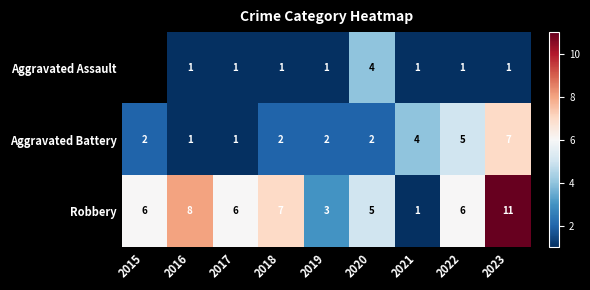

Between 2020 and 2021, which series saw the biggest shift?

Robbery